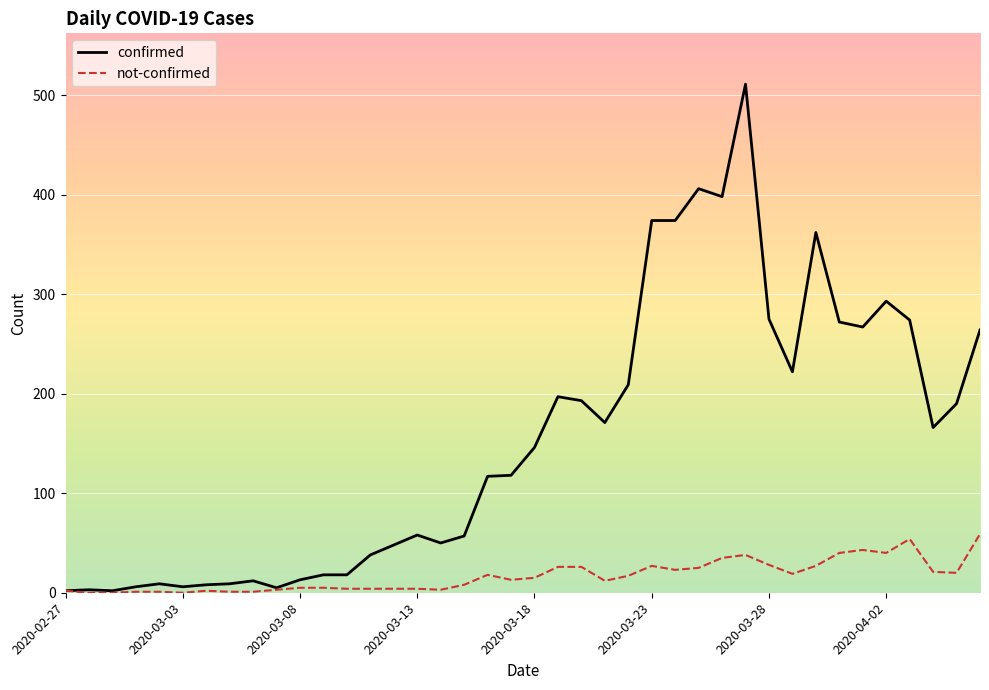

Which series has the widest spread of values?

confirmed